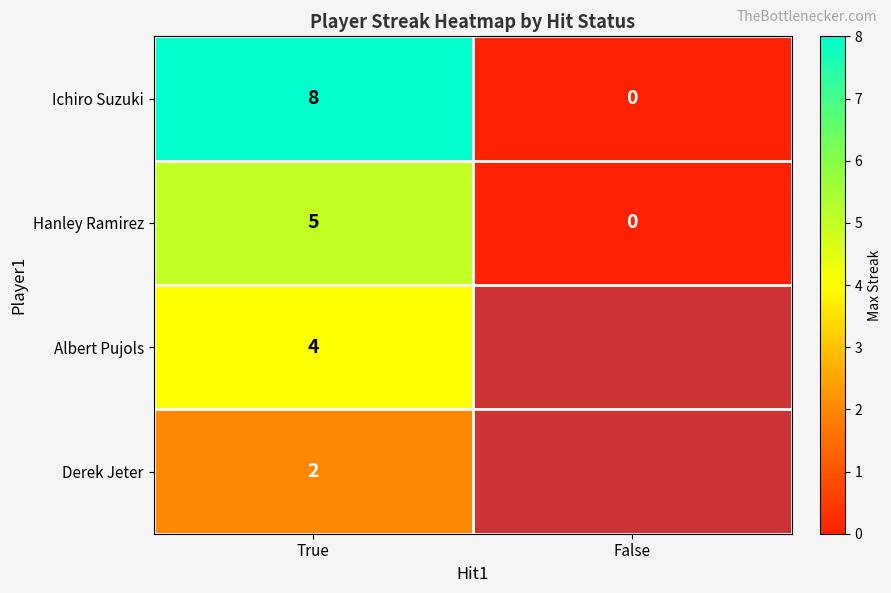

Count the number of categories in the chart.

2